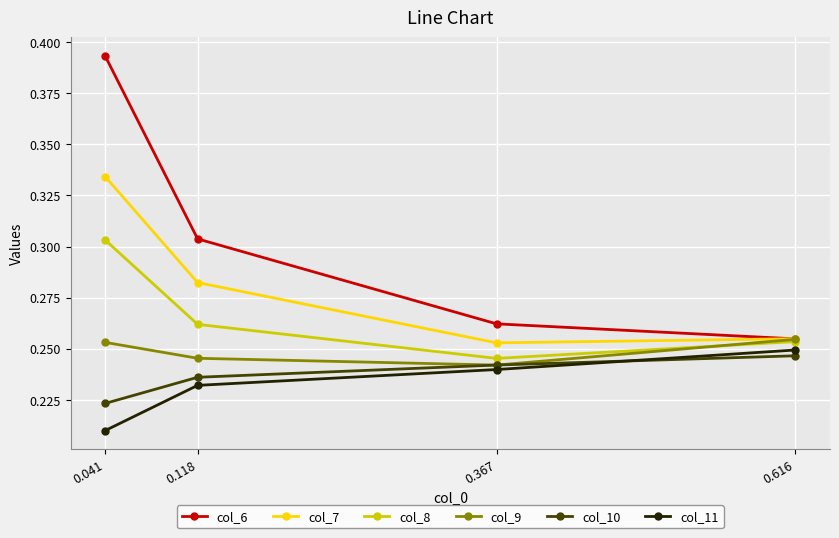

True or false: col_9 has more than 0 interior local peaks.

False